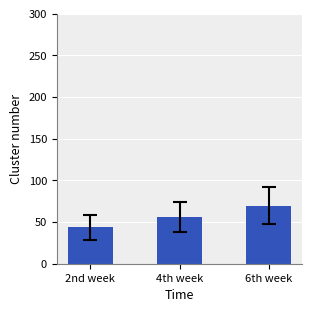

Reading left to right, what are all the values shown in this chart?

44.0	55.5	69.8